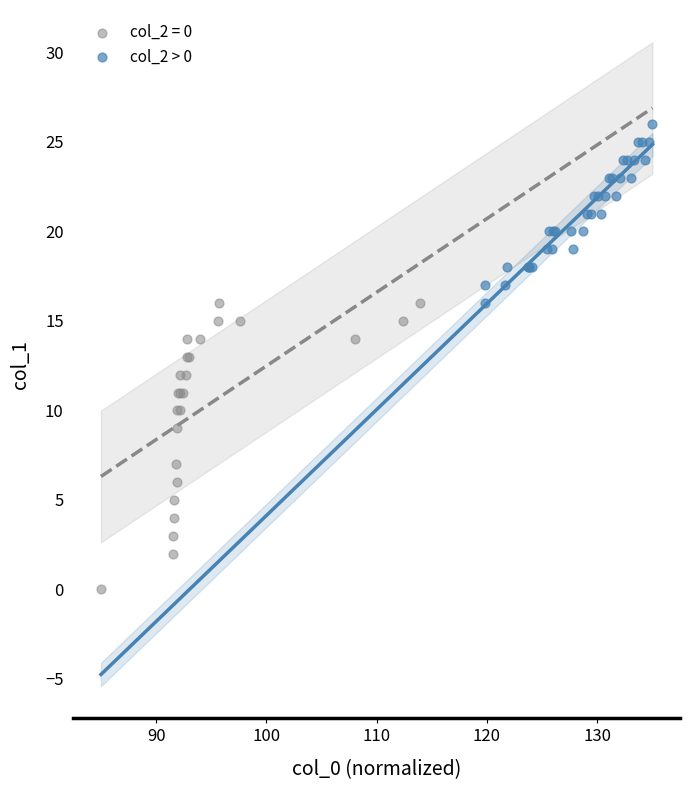

Which series contains the lowest Y value?

col_2 = 0